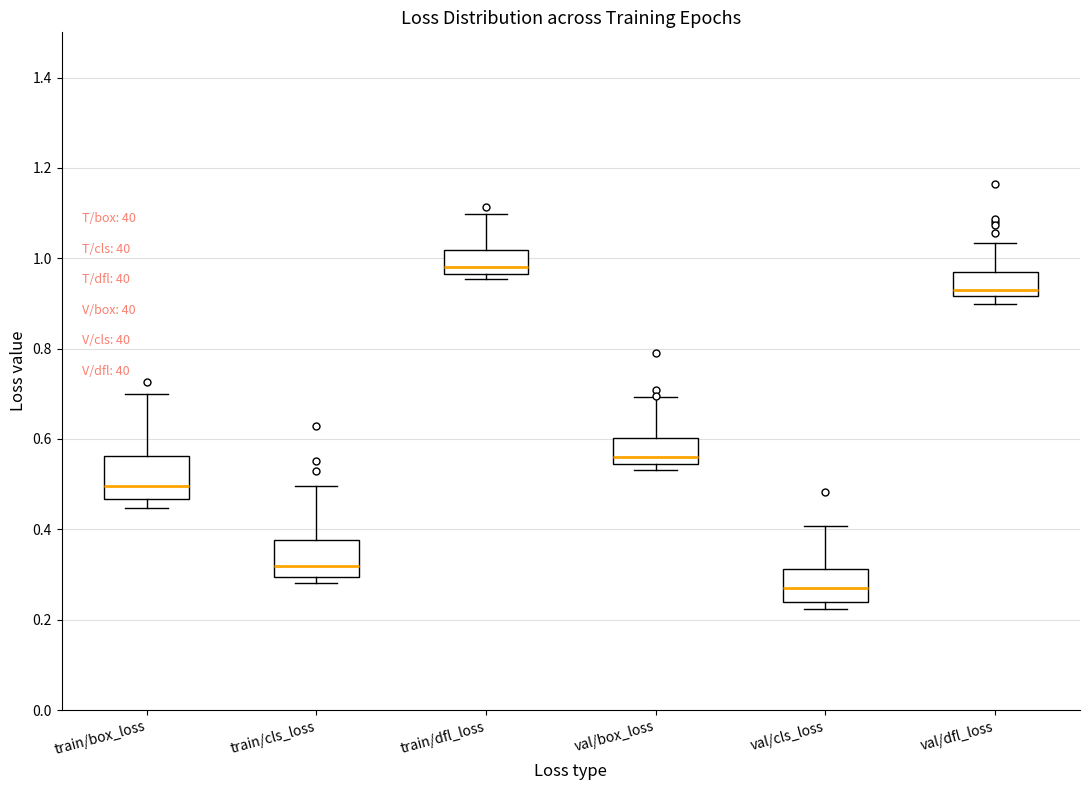

Reading left to right, read every box against the y-axis: the position of its median line, the range the box covers, and the ends of its whiskers. The values are not printed on the chart, so give them approximately, as read against the axis.

train/box_loss: median 0.50, box 0.46 to 0.56, whiskers 0.44 to 0.70
train/cls_loss: median 0.32, box 0.30 to 0.38, whiskers 0.28 to 0.50
train/dfl_loss: median 0.98, box 0.96 to 1.02, whiskers 0.96 (just below the box's lower edge) to 1.10
val/box_loss: median 0.56, box 0.54 to 0.60, whiskers 0.54 (just below the box's lower edge) to 0.70
val/cls_loss: median 0.28, box 0.24 to 0.32, whiskers 0.22 to 0.40
val/dfl_loss: median 0.92 (just above the box's lower edge), box 0.92 to 0.98, whiskers 0.90 to 1.04